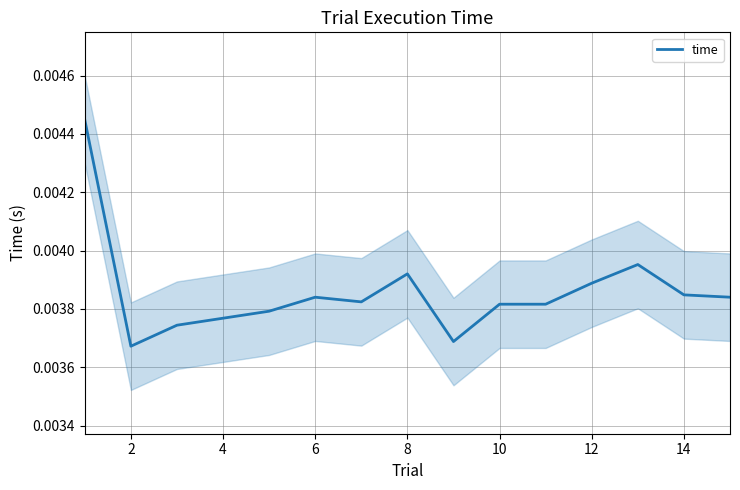

How many values are between 0 and 1?

15